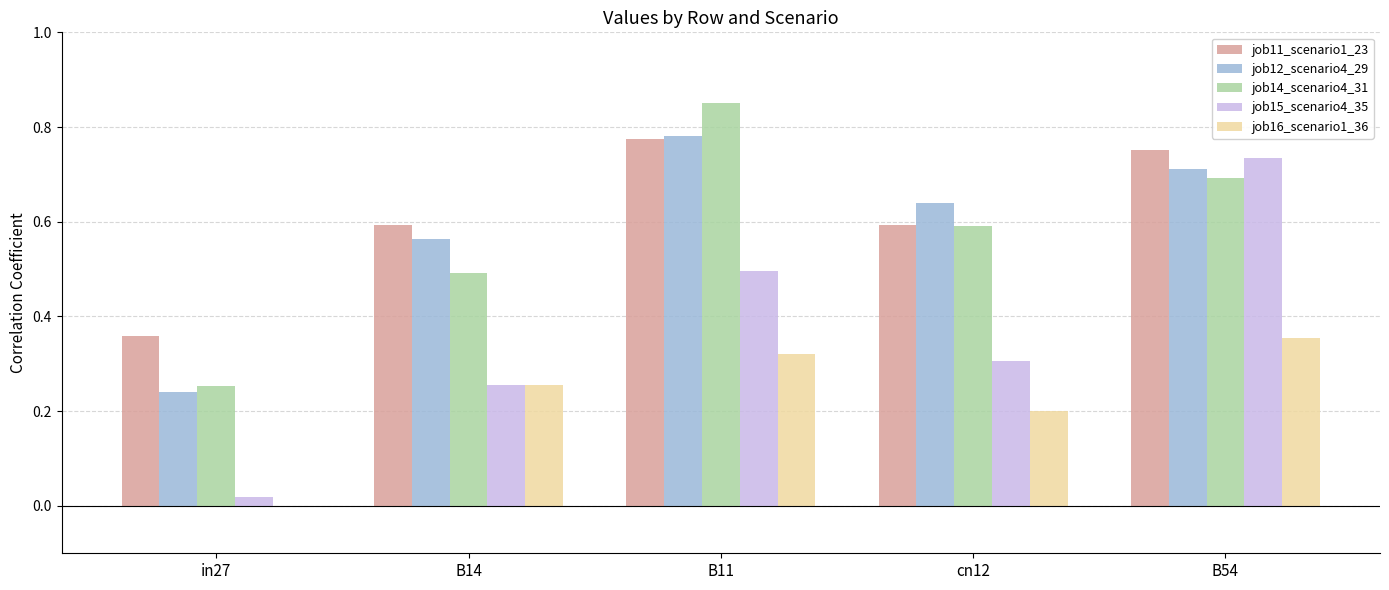

At which label does job16_scenario1_36 reach its peak?

B54